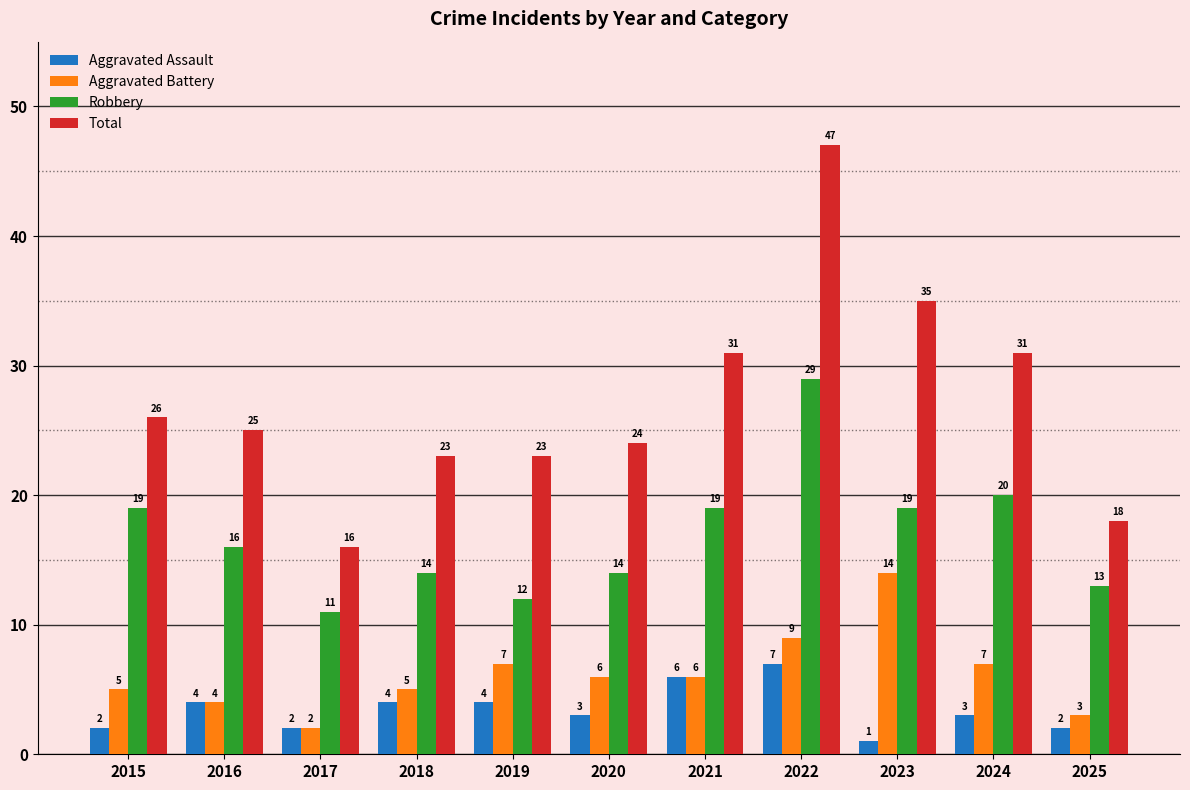

The value of Robbery at 2023 is 5. True or false?

False